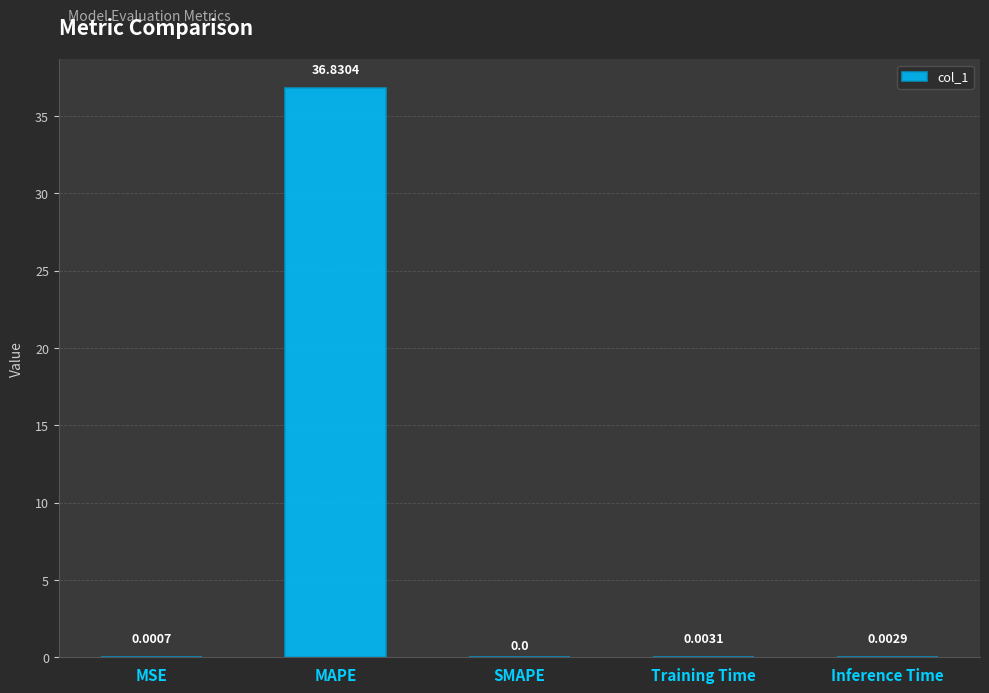

Which category has the highest value across all series?

MAPE